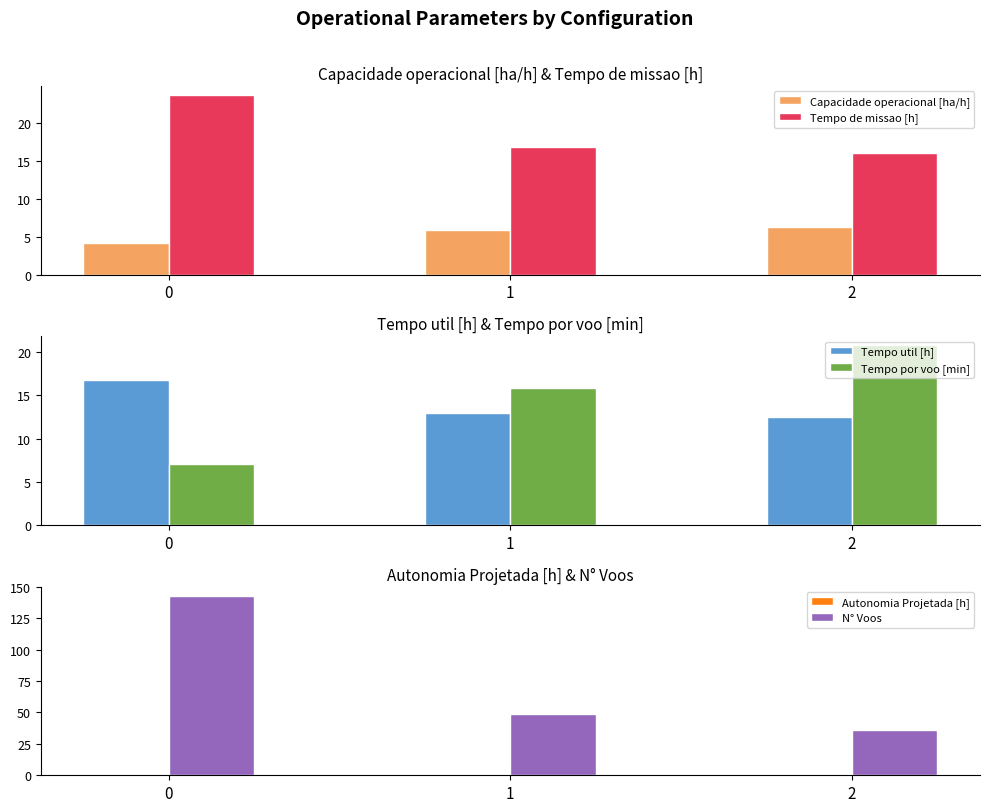

Which series has the largest range (max minus min)?

N° Voos